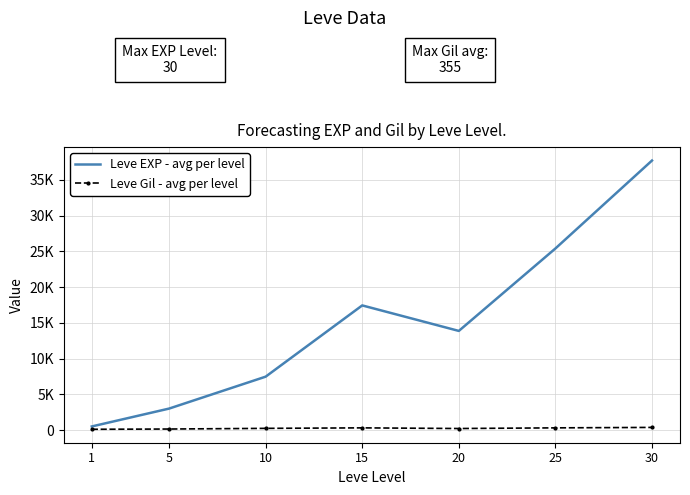

What are all the series names shown in the legend?

Leve EXP - avg per level, Leve Gil - avg per level